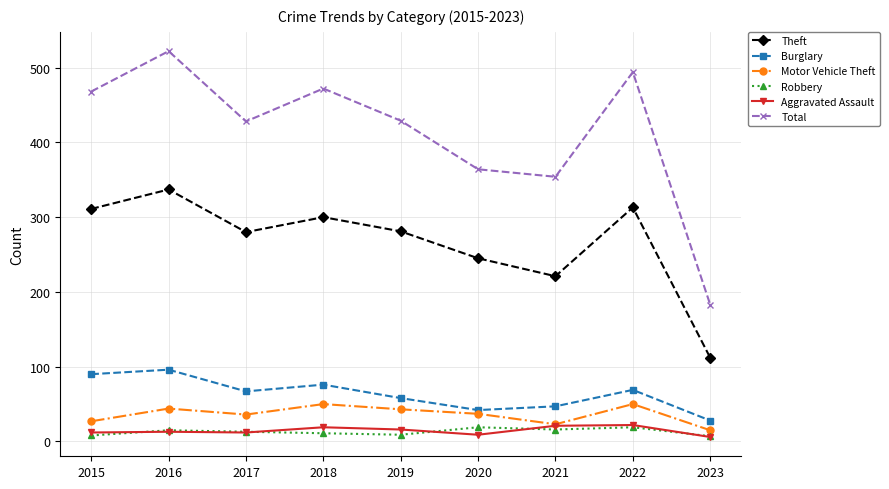

What is the greatest value displayed?

522